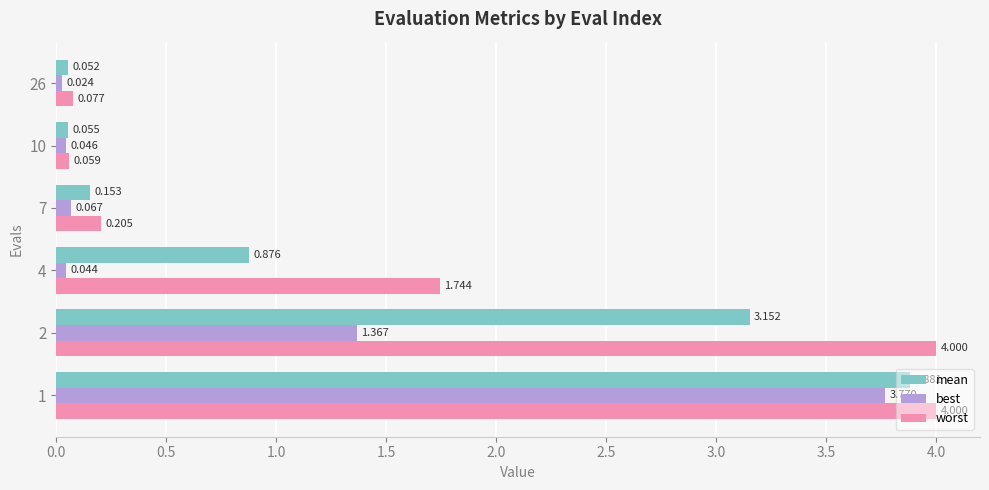

Which series has the largest total across all categories?

worst